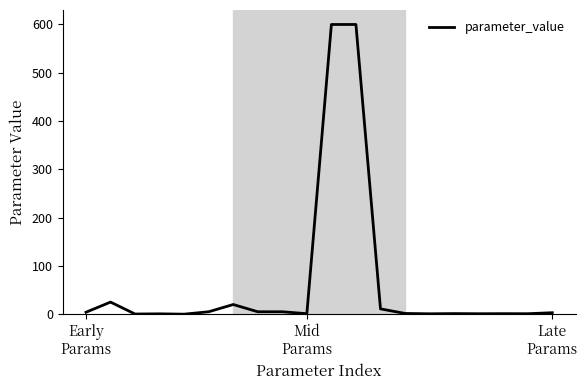

How many lines are shown in the chart?

1